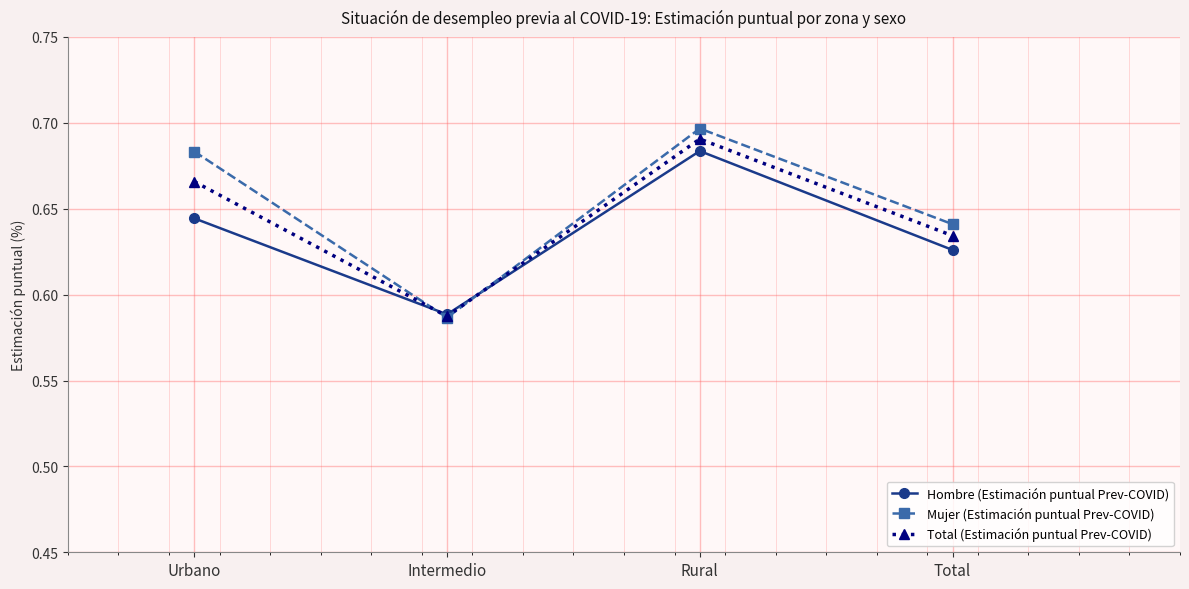

Where is the first local minimum for Mujer (Estimación puntual Prev-COVID)?

Intermedio